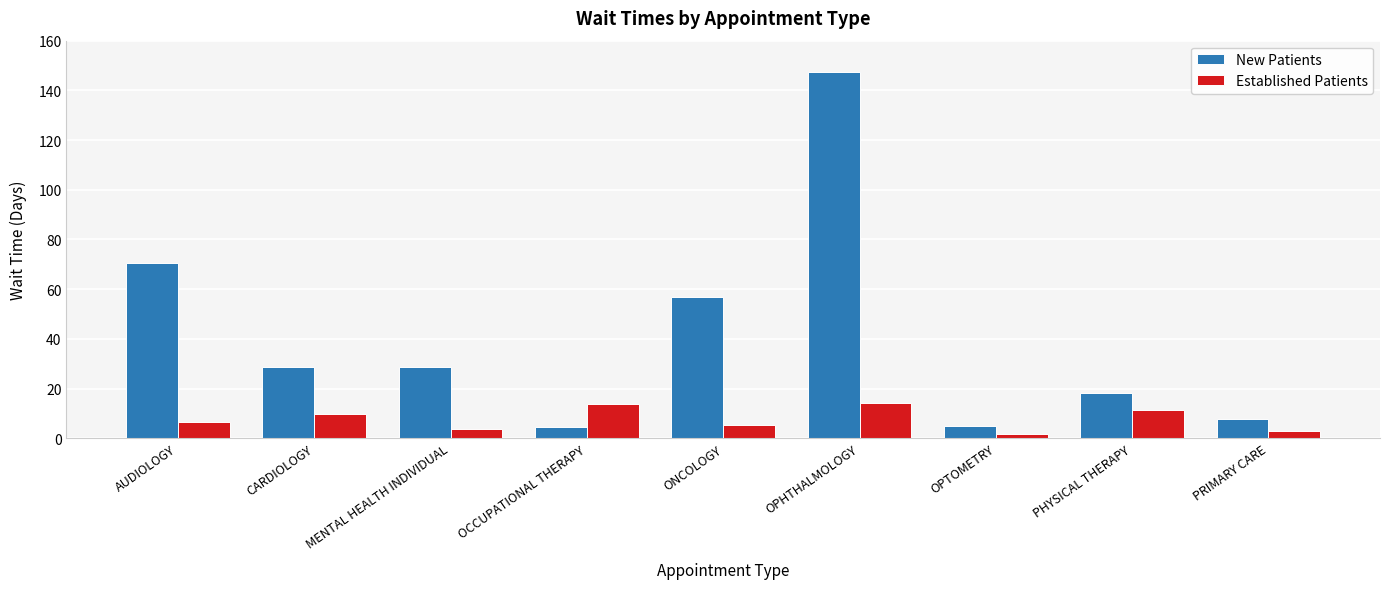

What is the label of the 3rd bar from the right?

OPTOMETRY